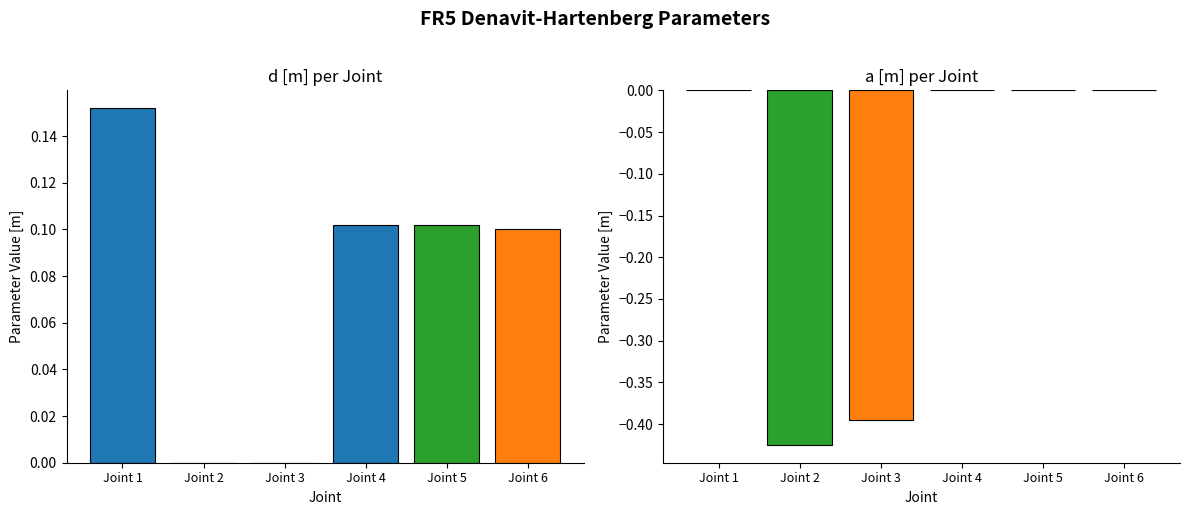

Where is a [m] nearest to the value 0?

Joint 1